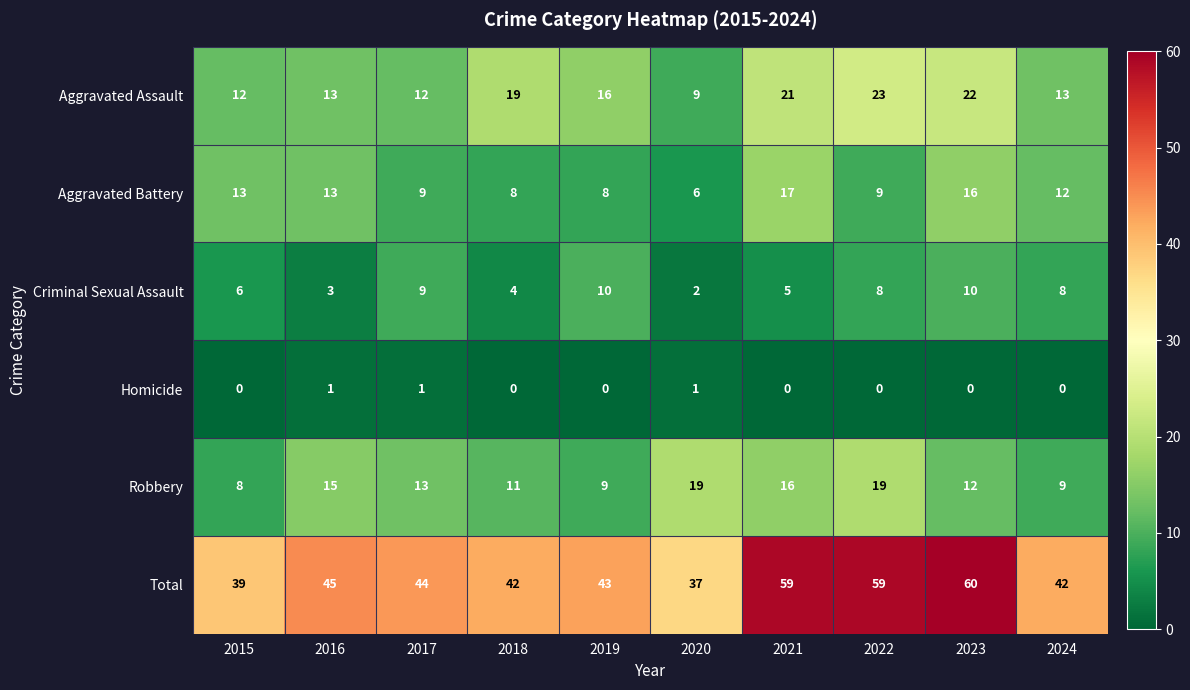

Which series has the largest total across all categories?

Total